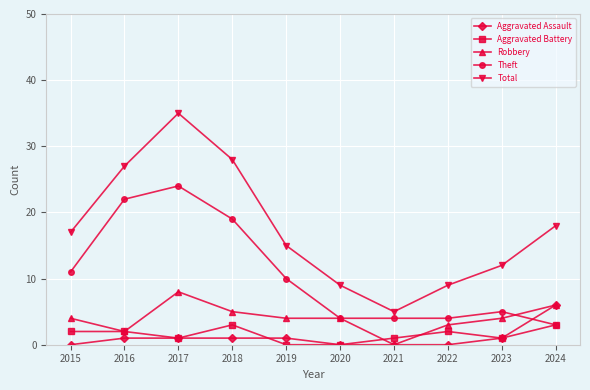

What is the spread (max minus min) of values at 2023?

11